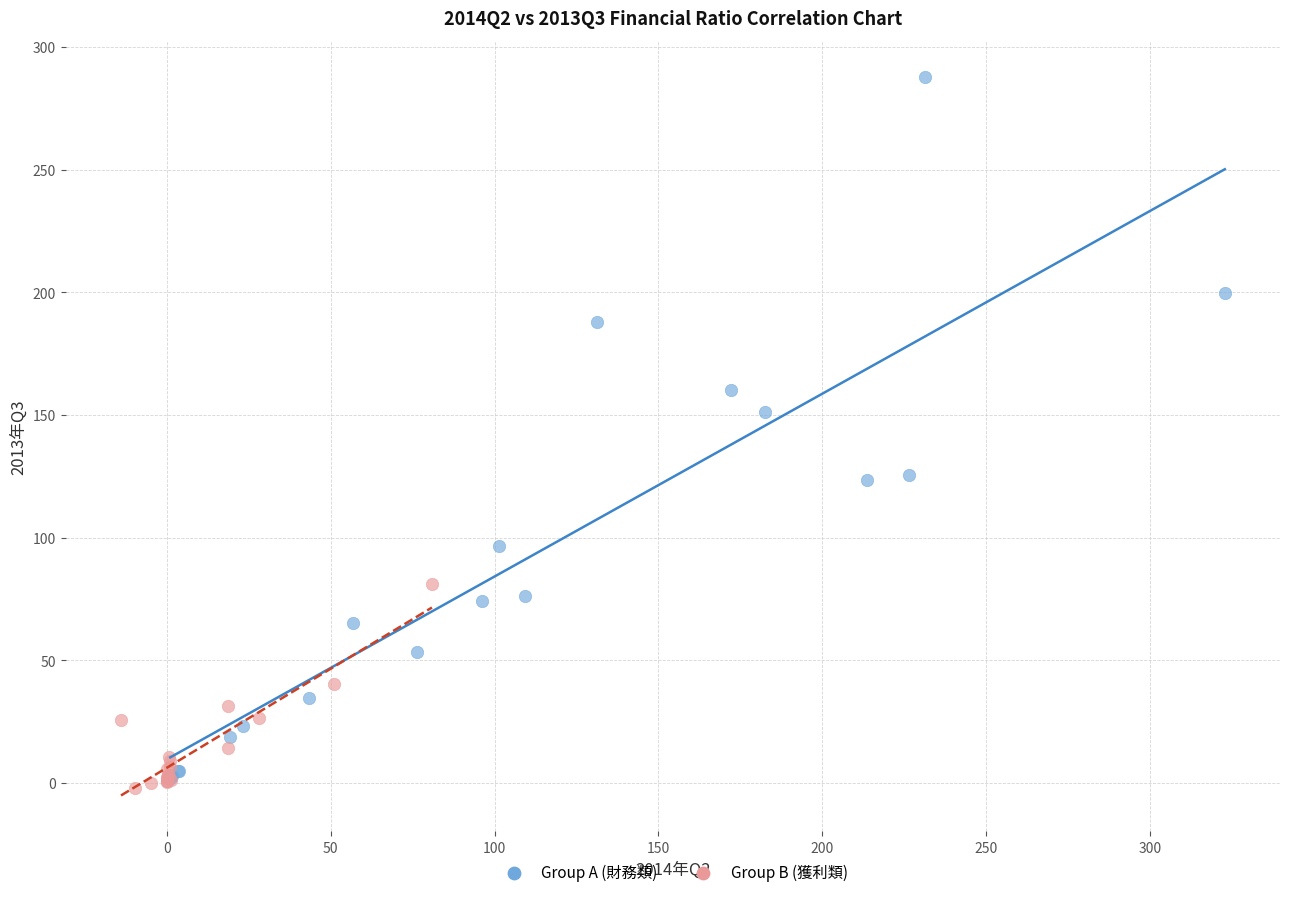

Which series reaches the maximum Y coordinate?

Group A (財務類)